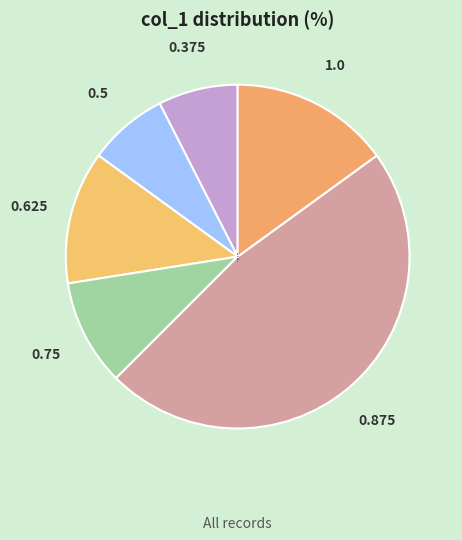

Combined, do 0.5 and 0.625 account for over 50%?

No